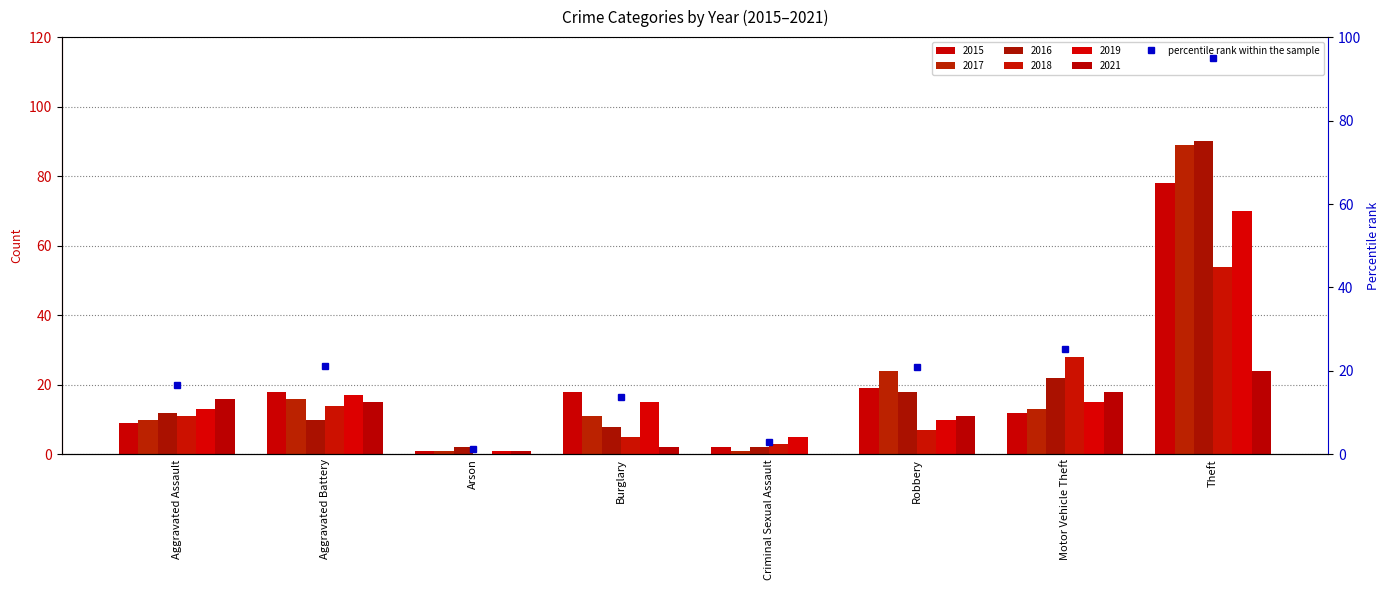

Approximately how many times larger is the value at Criminal Sexual Assault compared to Robbery?

0.1